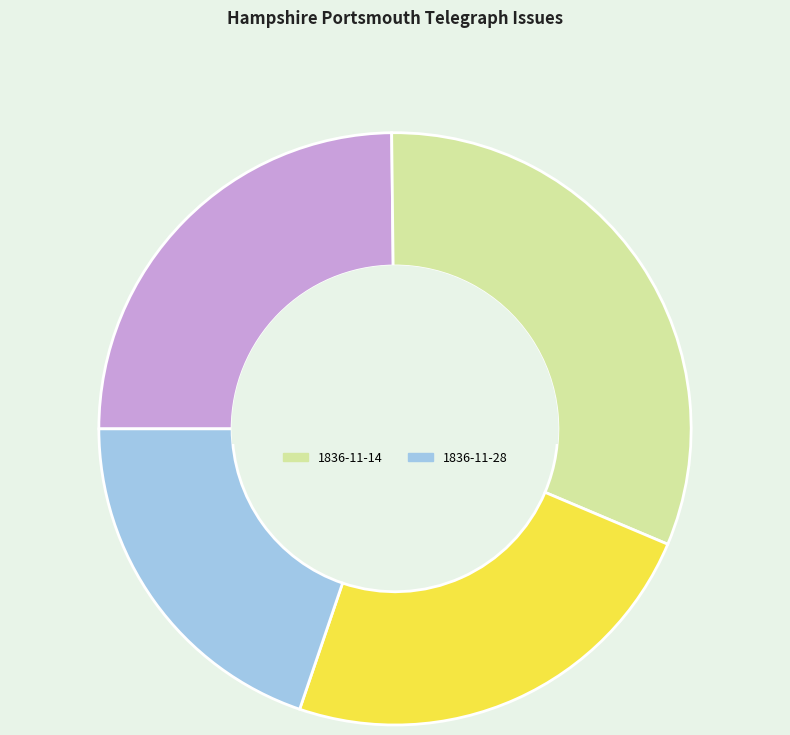

Is there a majority slice in this chart?

No